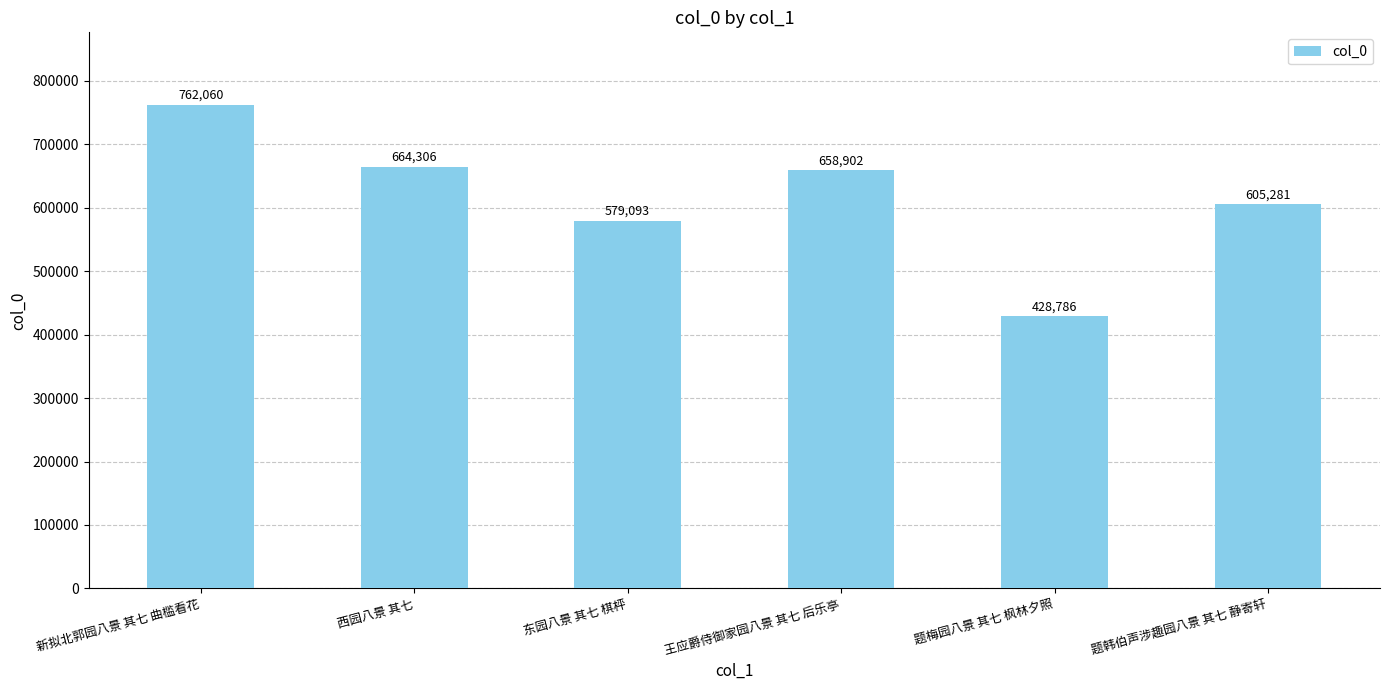

What is the approximate value at 题梅园八景 其七 枫林夕照?

428786